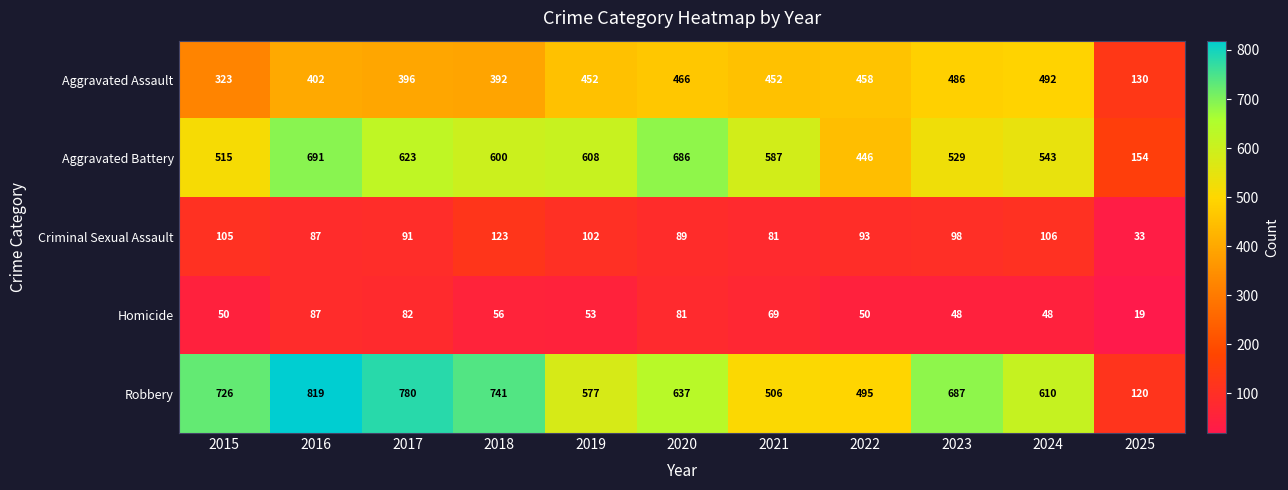

Which series has the widest spread of values?

Robbery